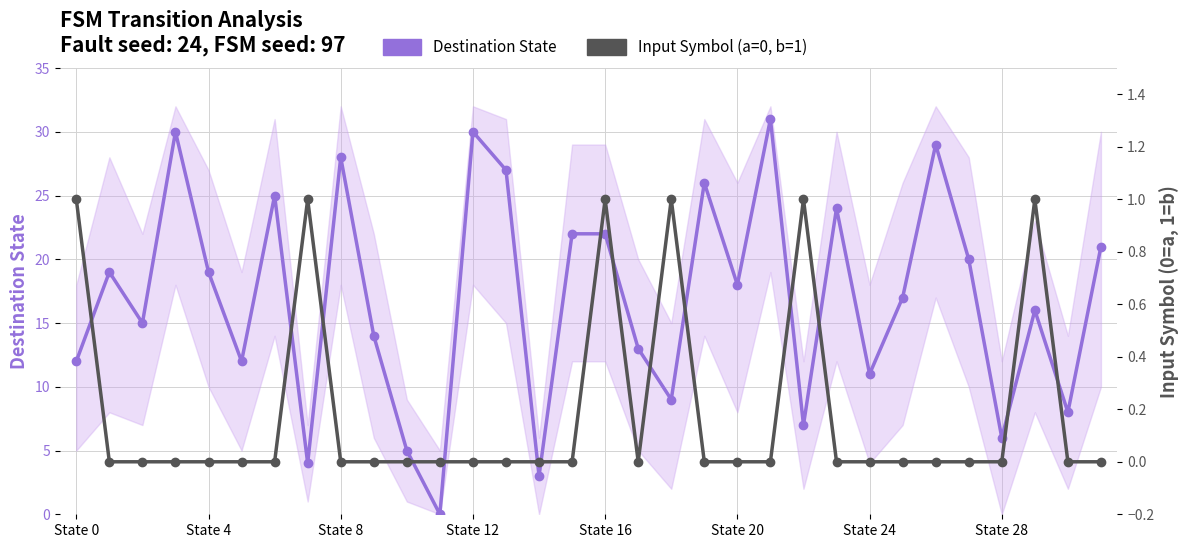

Reading left to right, list all the values displayed in this chart.

Destination State: 12	19	15	30	19	12	25	4	28	14	5	0	30	27	3	22	22	13	9	26	18	31	7	24	11	17	29	20	6	16	8	21
Input Symbol (a=0, b=1): 1	0	0	0	0	0	0	1	0	0	0	0	0	0	0	0	1	0	1	0	0	0	1	0	0	0	0	0	0	1	0	0